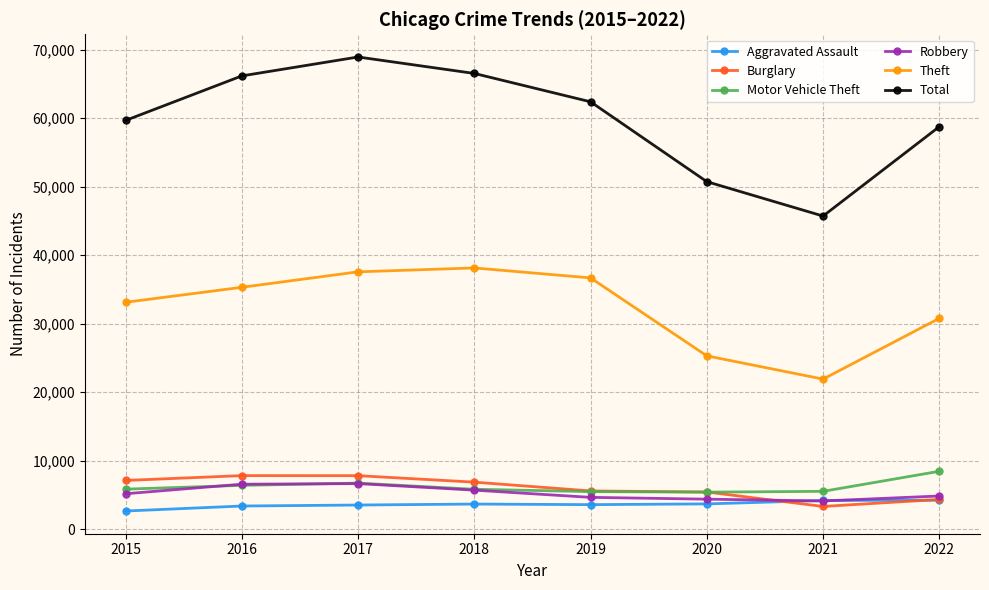

True or false: Aggravated Assault and Motor Vehicle Theft cross at least once.

False